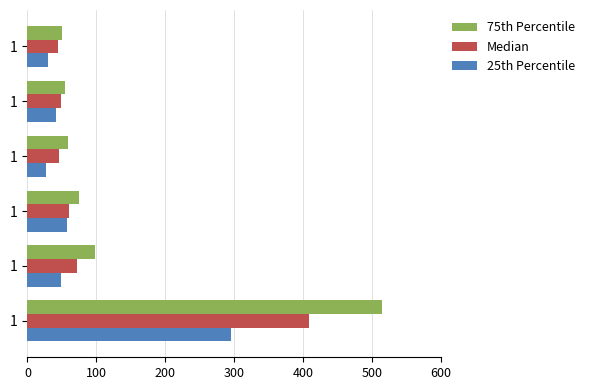

Count the number of categories in the chart.

6